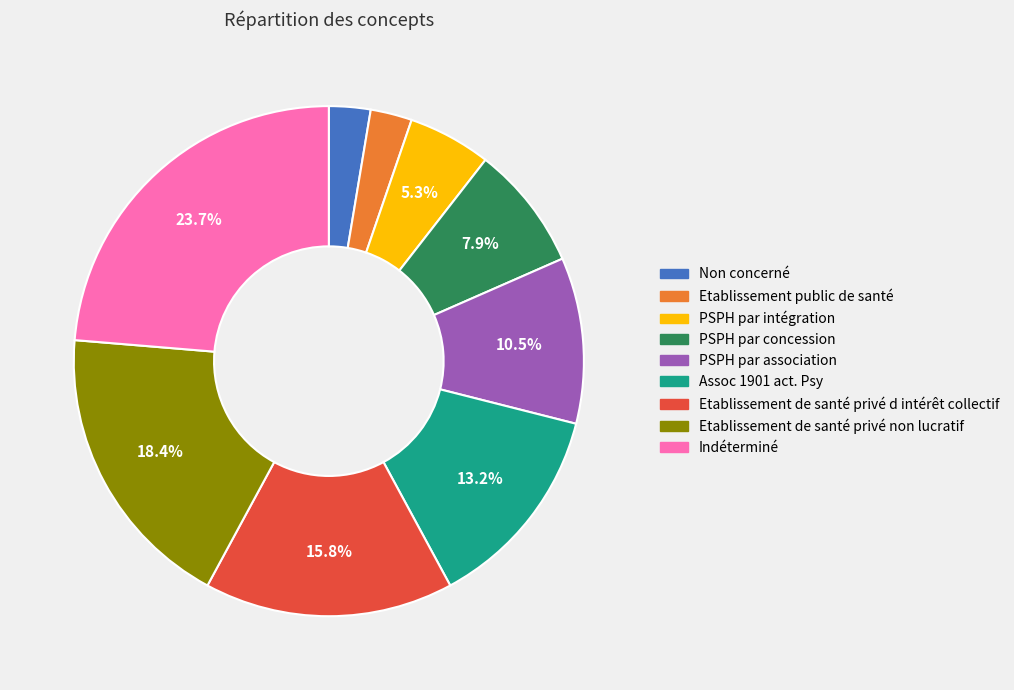

Does Assoc 1901 act. Psy account for over 50% of the chart?

No